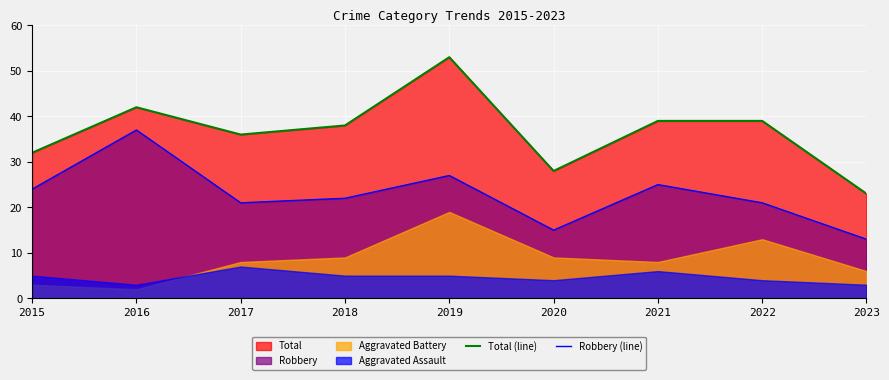

Is it true that Total (line) equals 5 at 2023?

False